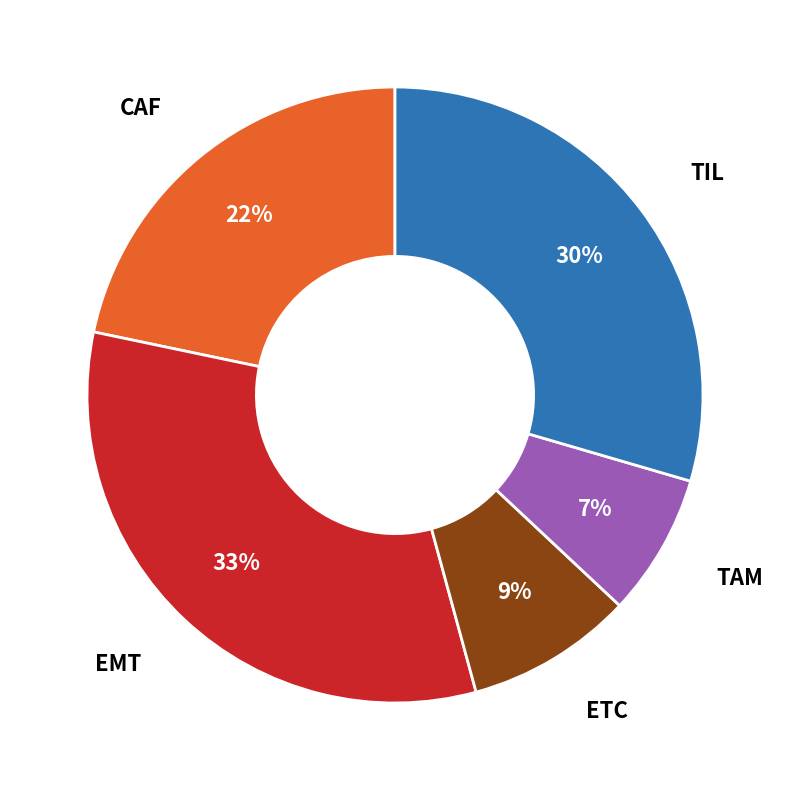

To the nearest percent, what is the combined percentage of TAM and EMT?

40%